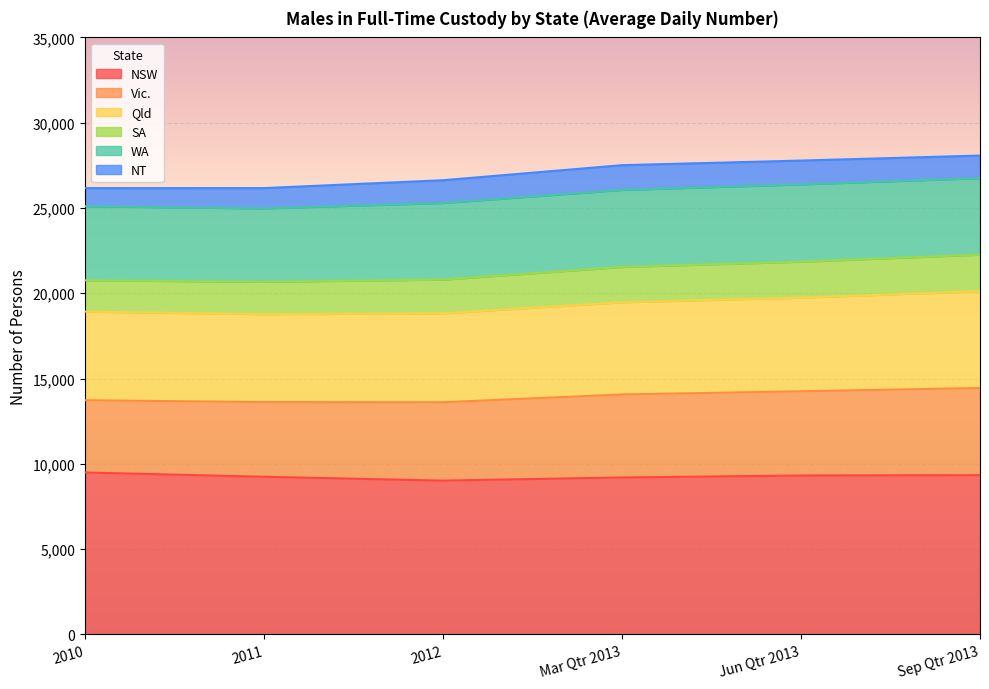

What is the label of the 3rd point from the left?

2012